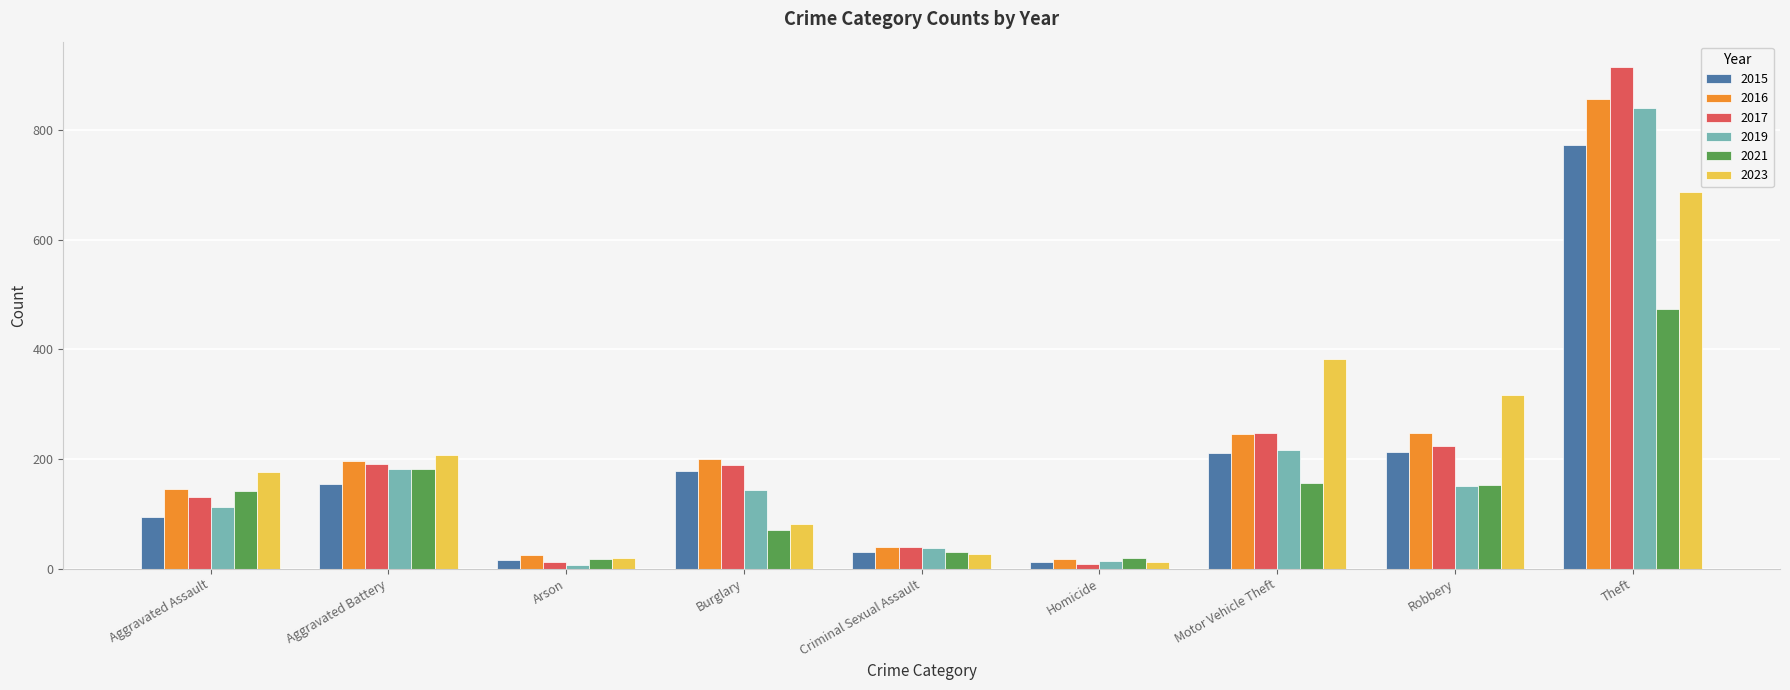

What is the maximum value shown in the chart?

916